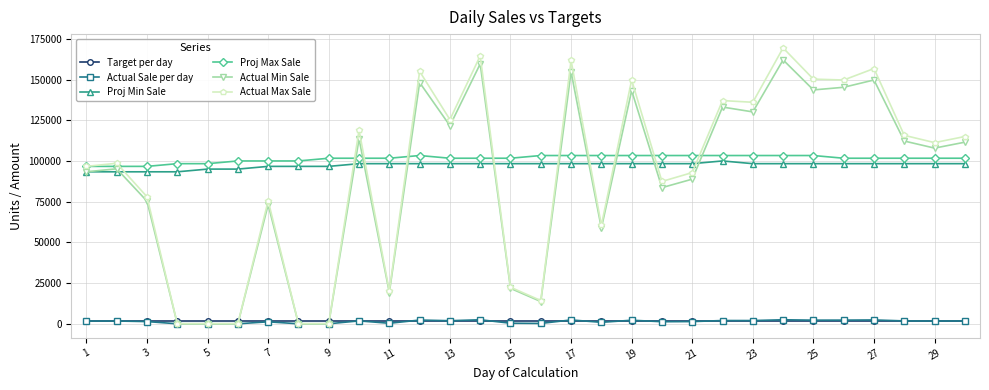

True or false: Proj Max Sale and Actual Sale per day intersect in this chart.

False